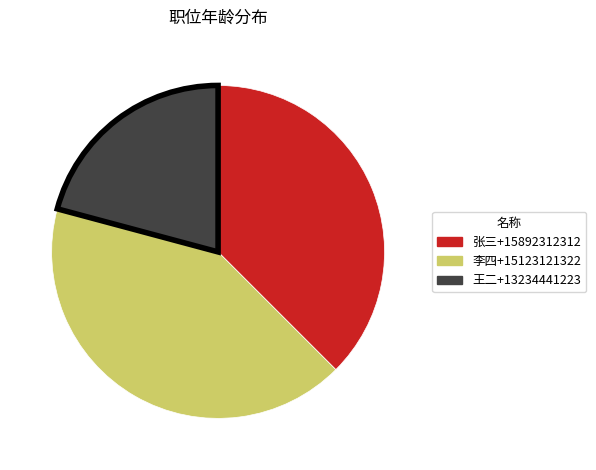

The 王二+13234441223 slice represents 31% of the pie. True or false?

False